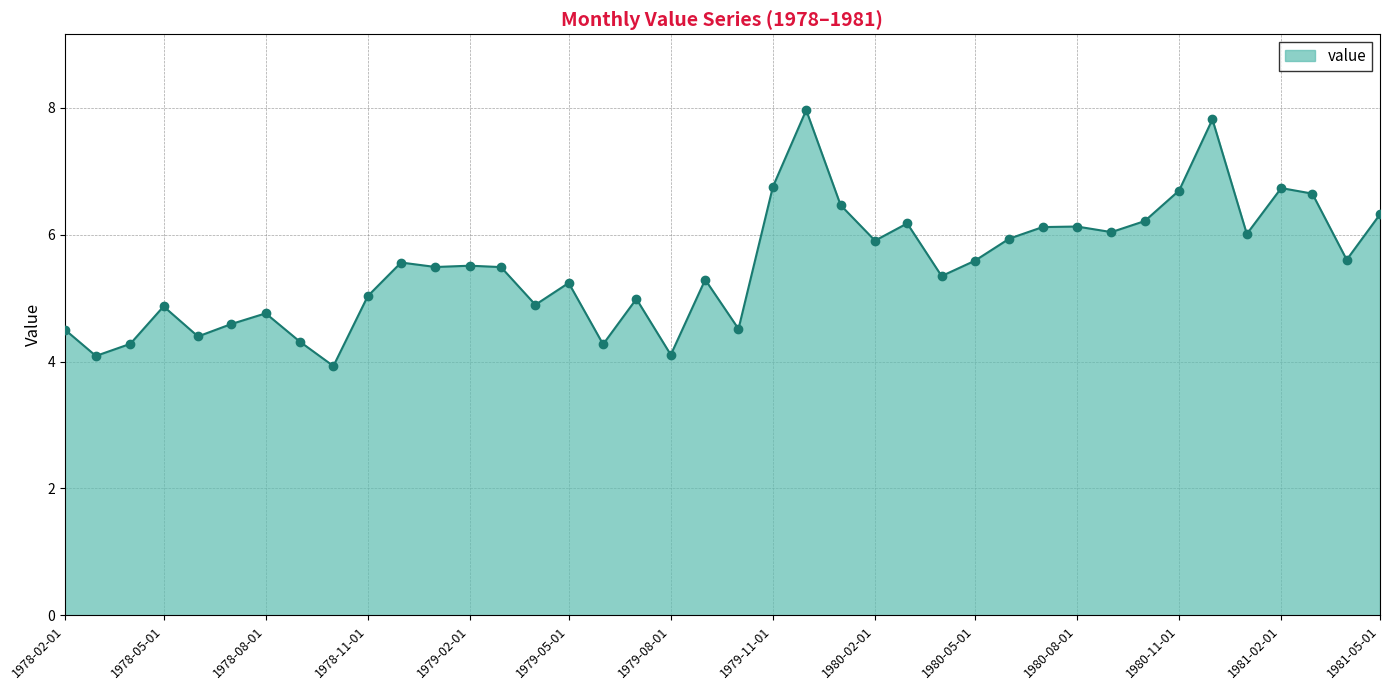

What is the greatest value displayed?

8.0